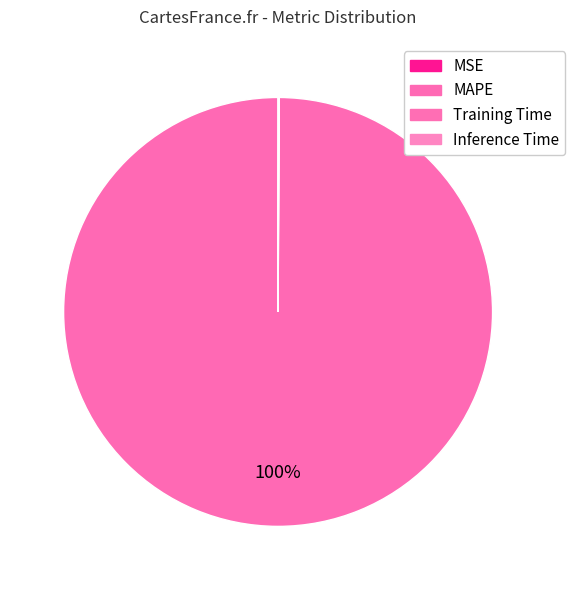

Is MAPE the majority of the pie?

Yes